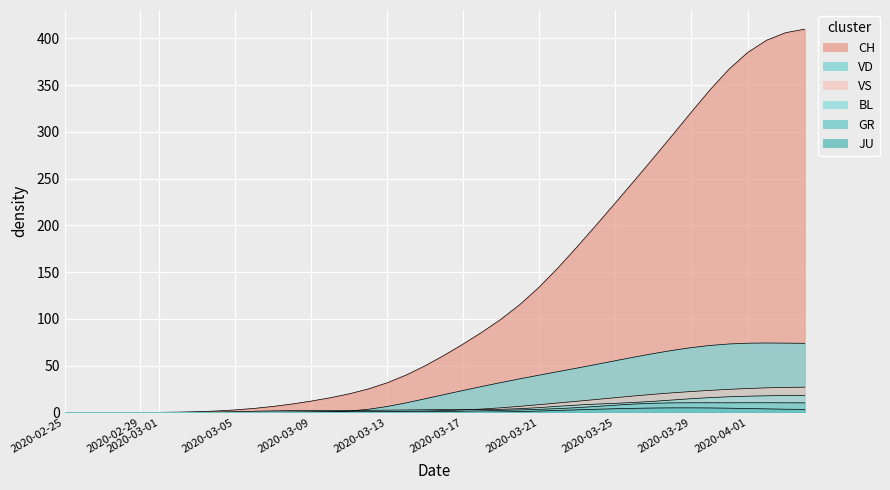

What is the label of the 5th point from the left?

2020-02-29